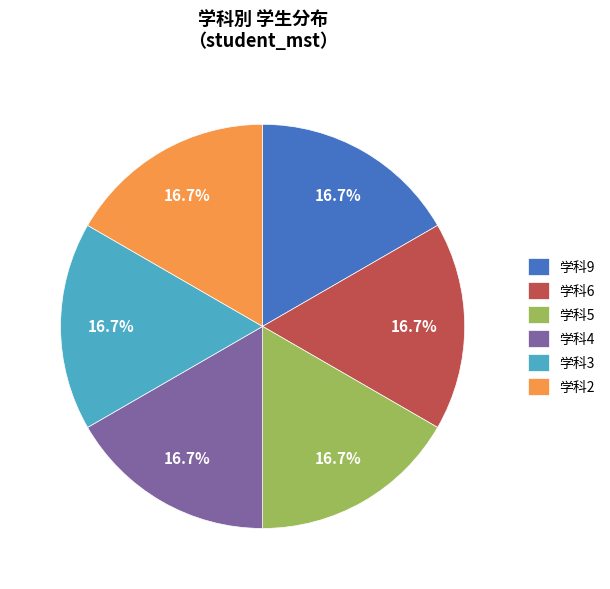

Approximately how many times larger is the value at 学科2 compared to 学科9?

1.0